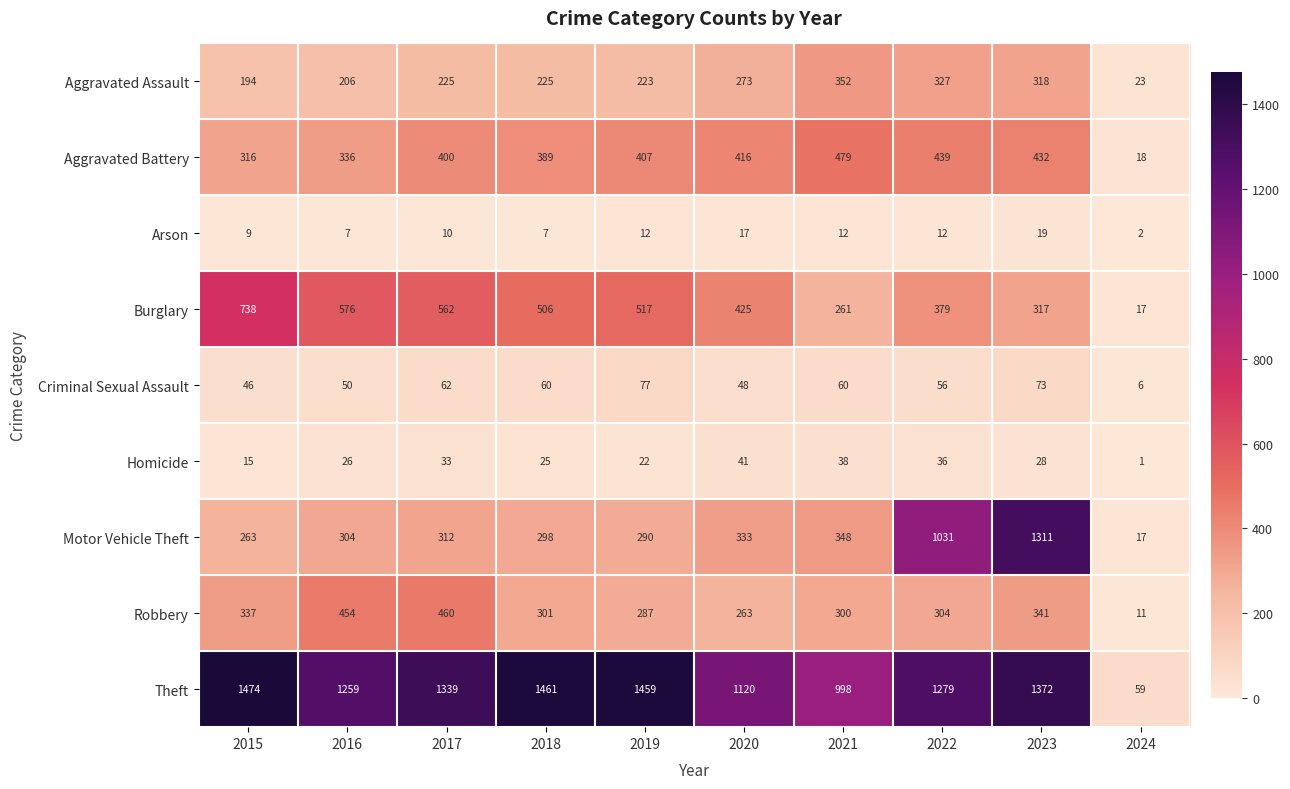

Is it true that Theft equals 442 at 2022?

False